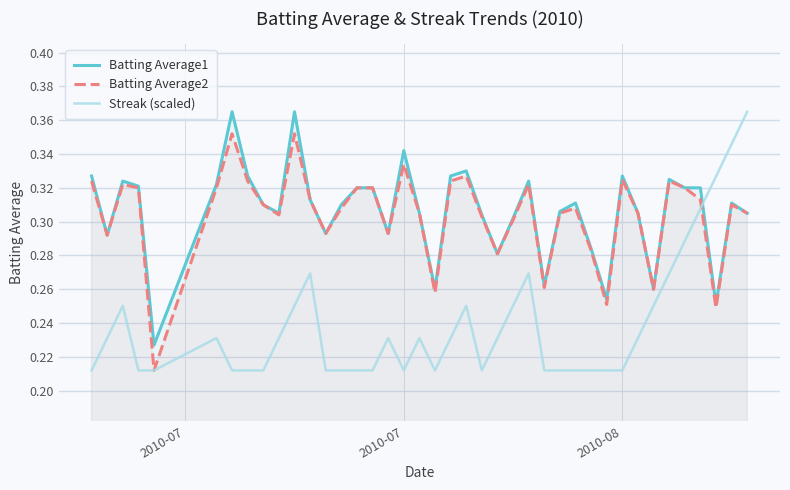

Which series has the widest spread of values?

Streak (scaled)